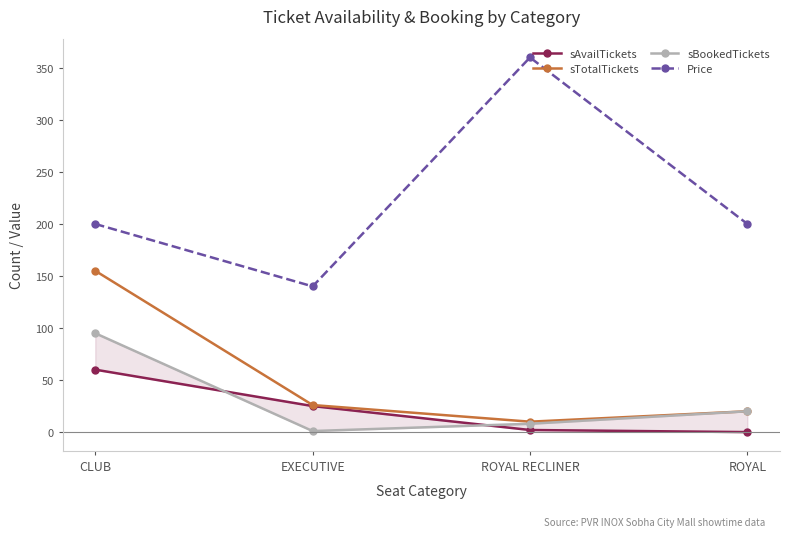

What is the sum of all sBookedTickets values?

124